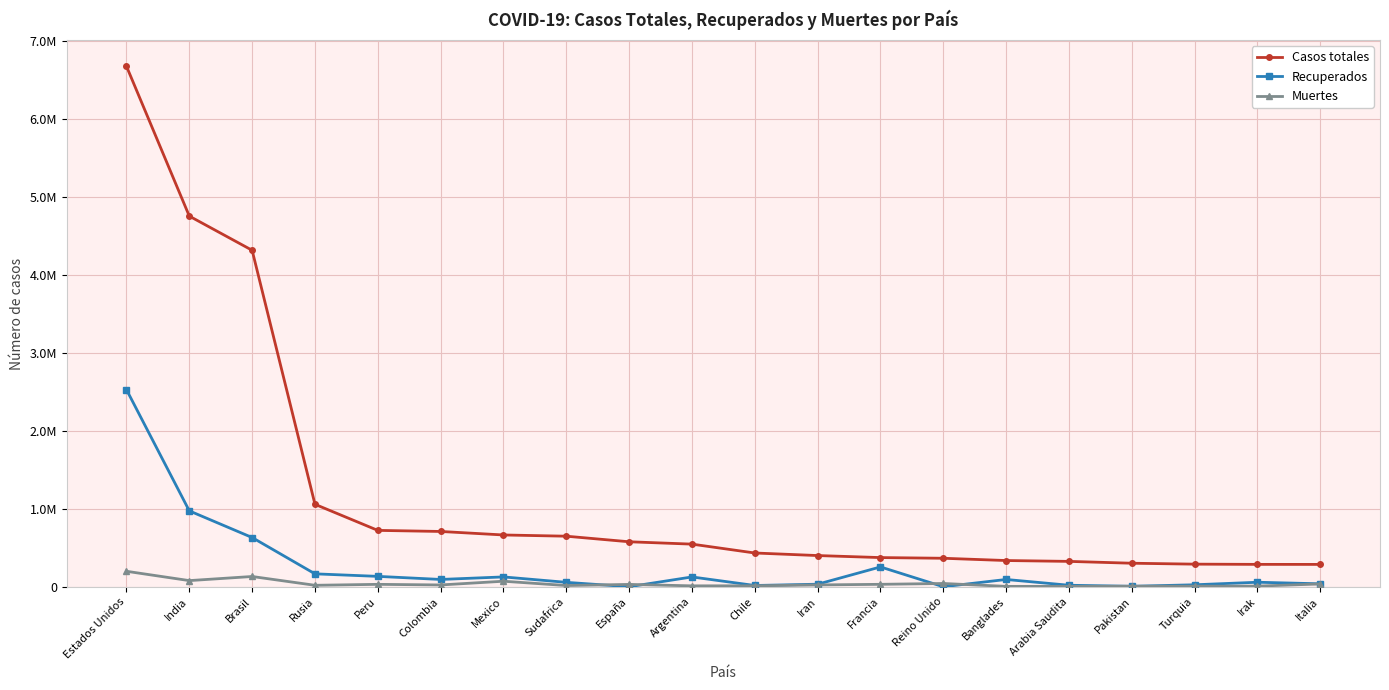

List the series in order of their overall mean, lowest first.

Muertes, Recuperados, Casos totales